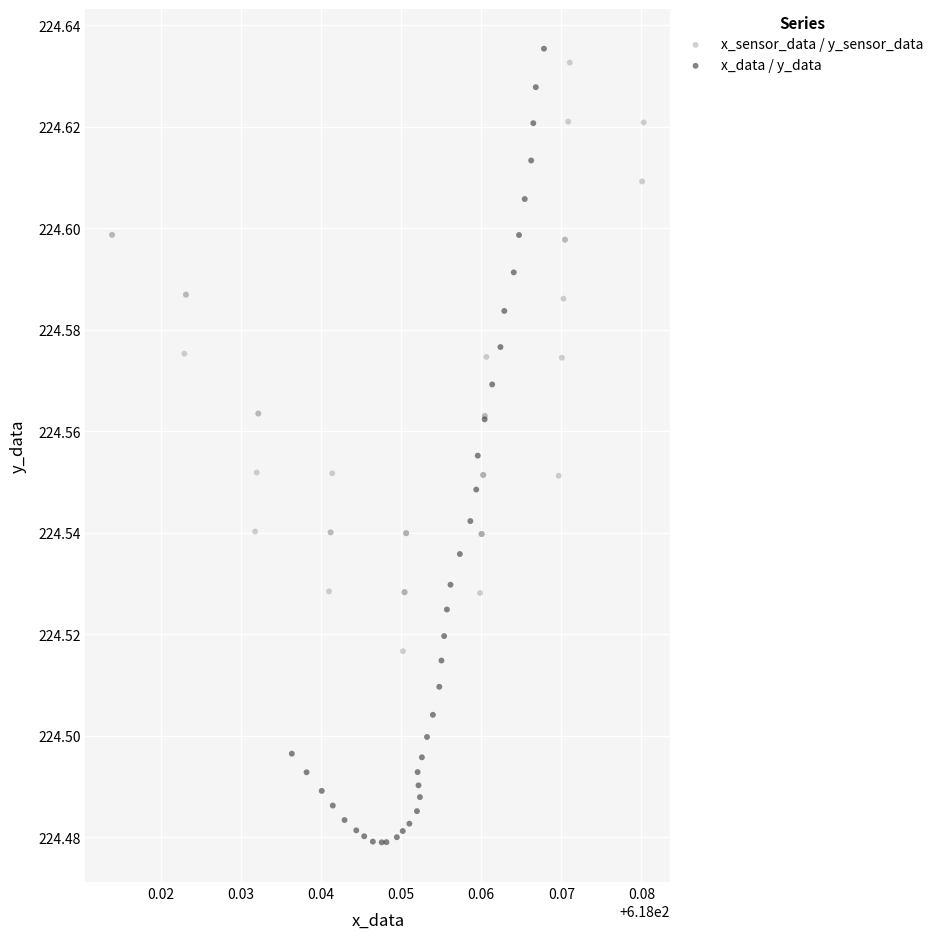

Which series has the largest Y range (max minus min)?

x_data / y_data